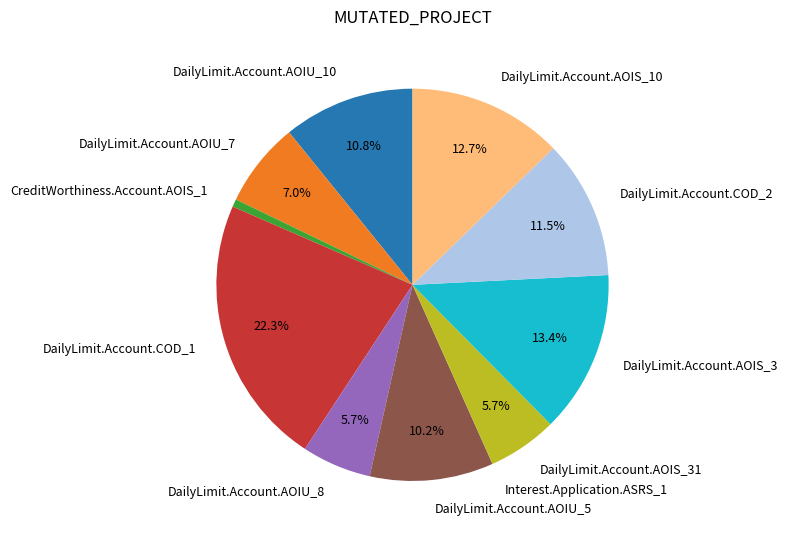

Do DailyLimit.Account.AOIU_5 and DailyLimit.Account.AOIU_8 together represent more than half of the pie?

No